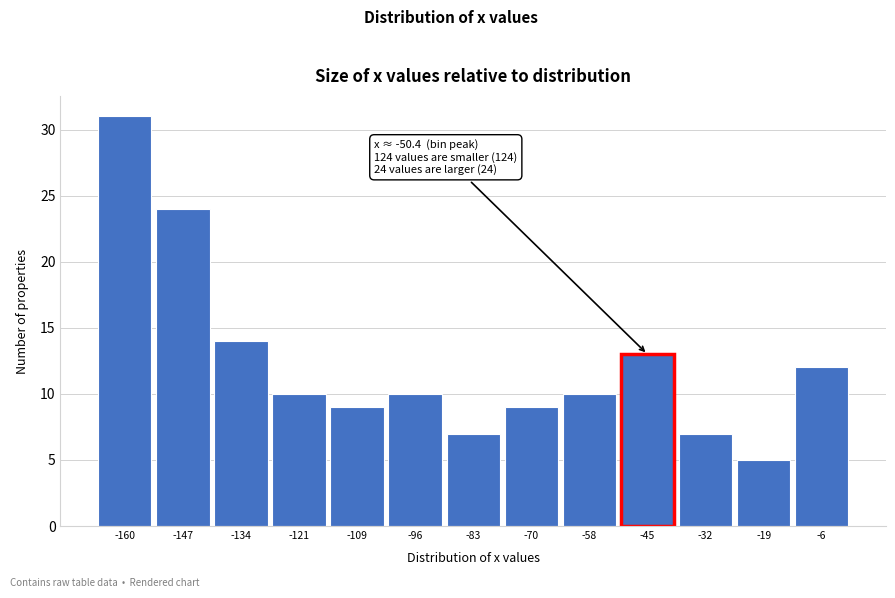

Which range on the x-axis has the tallest bar?

-166 to -154